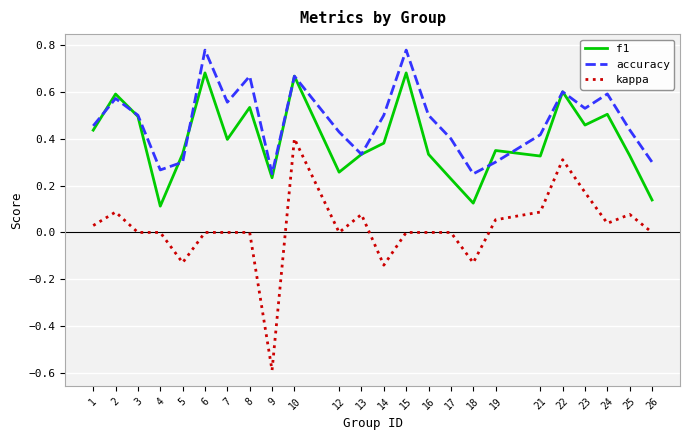

Is the value of accuracy at 16 greater than the value of kappa at 14?

Yes